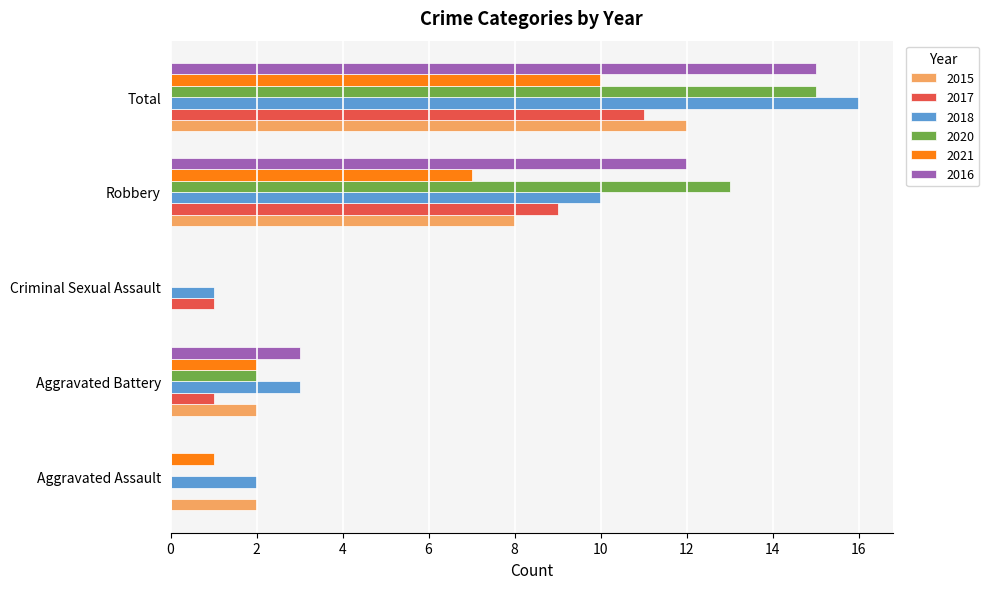

What is the spread (max minus min) of values at Criminal Sexual Assault?

1